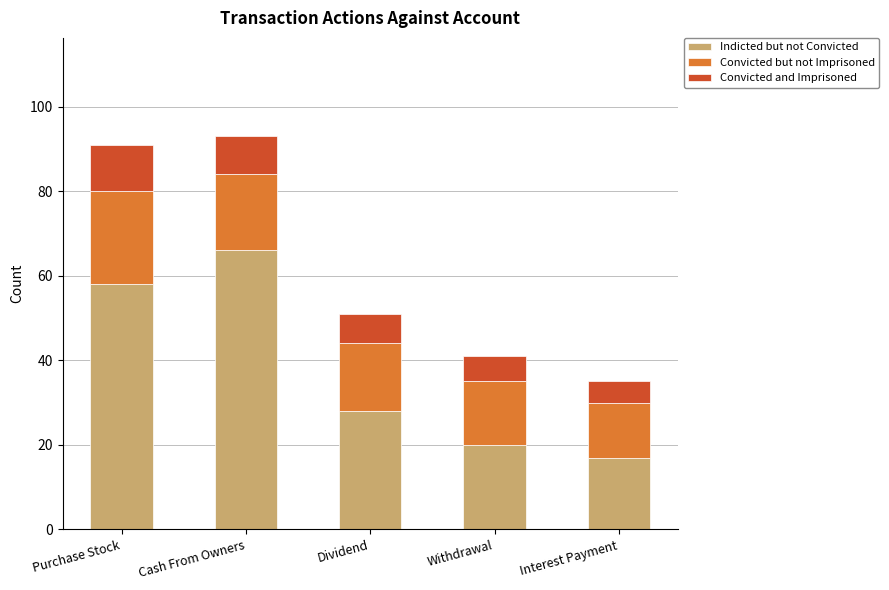

What is the highest value of the Indicted but not Convicted series?

66